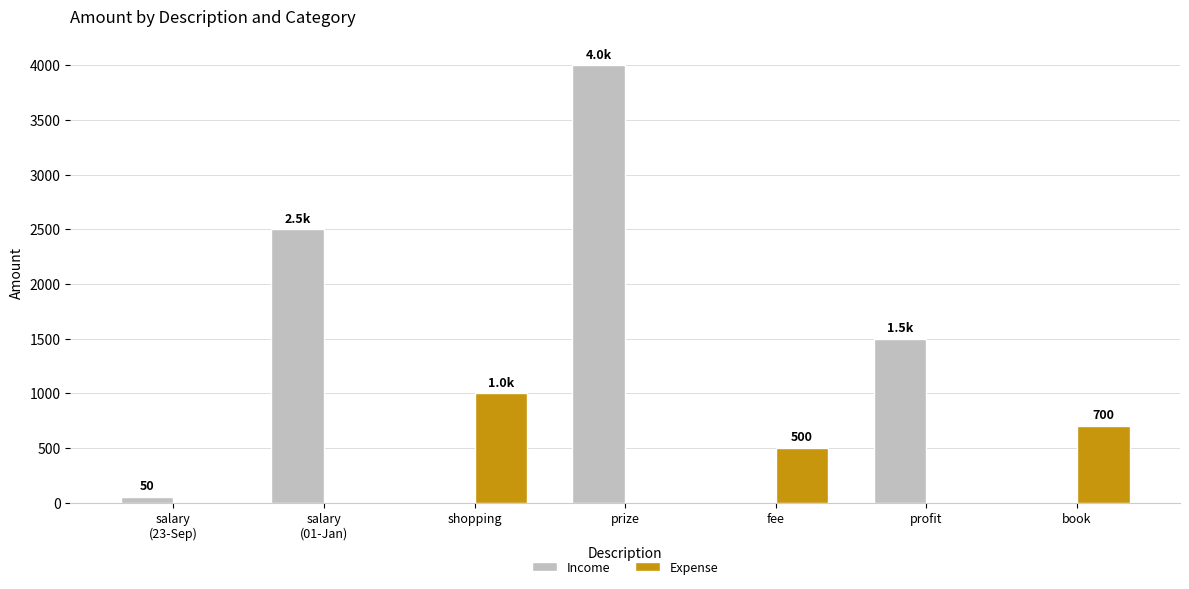

How many Expense values are between 0 and 700?

6